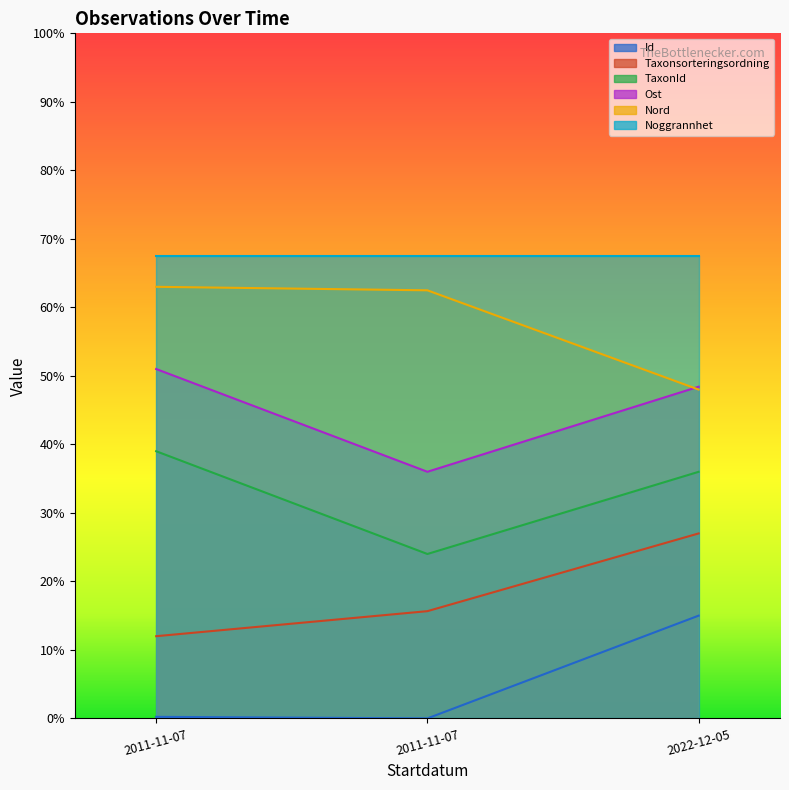

What is the highest value of the Taxonsorteringsordning series?

0.3